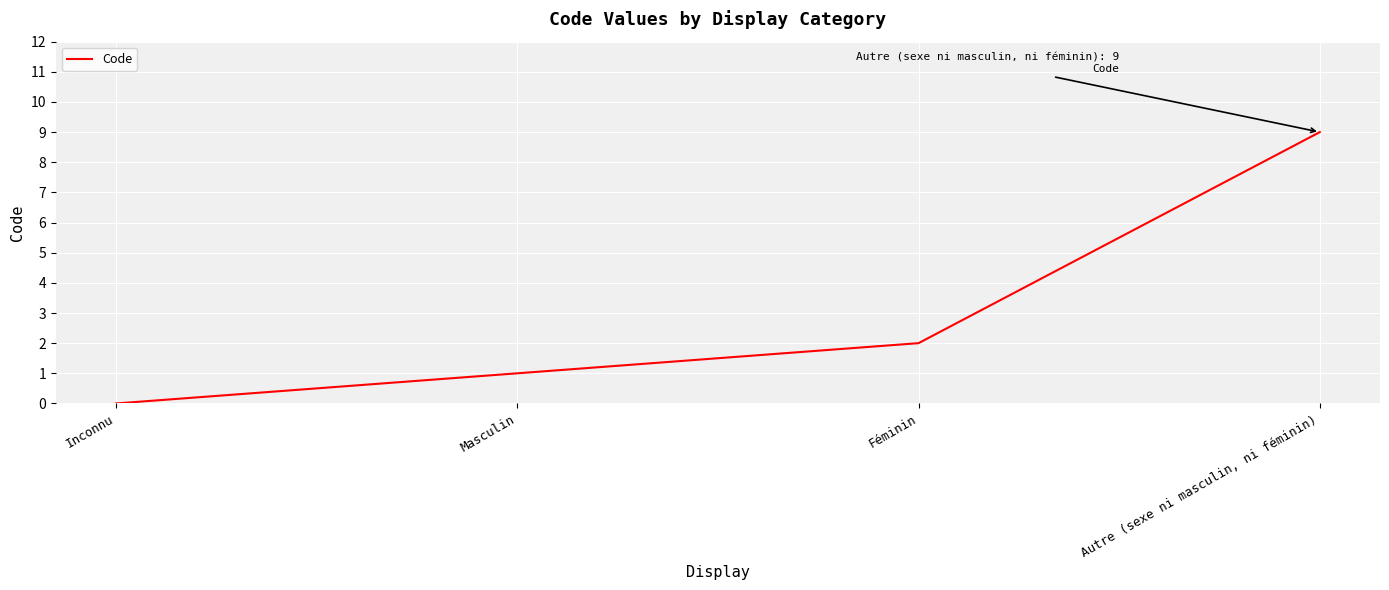

Reading right to left, extract all data points from this chart.

9	2	1	0